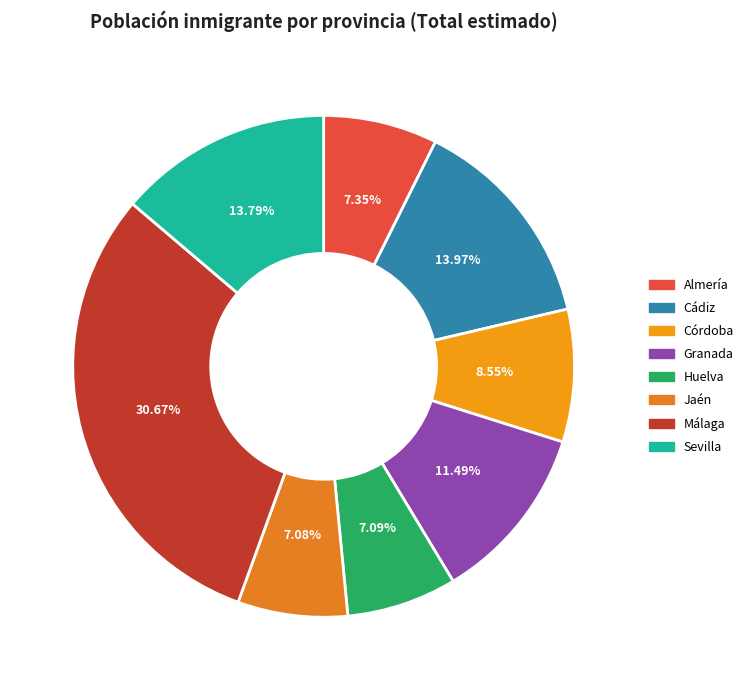

Is it true that Cádiz is 3% of the pie?

False